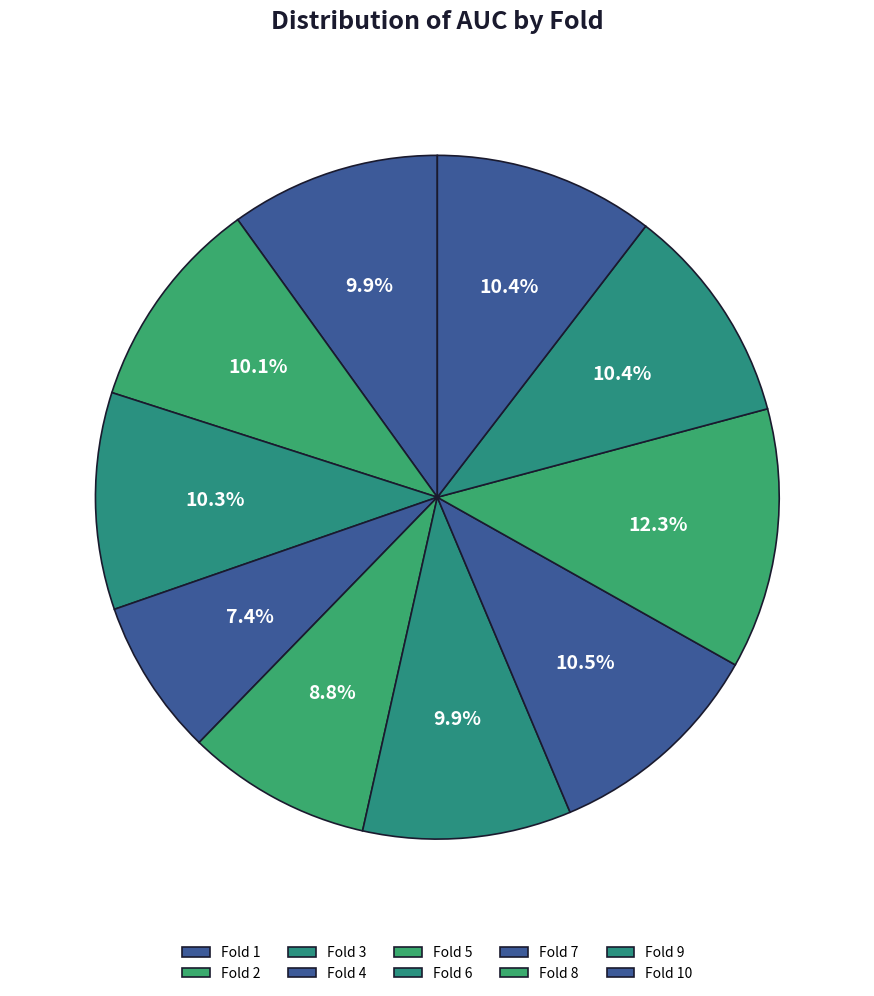

Combined, what portion of the pie is Fold 10 and Fold 5?

19.2%